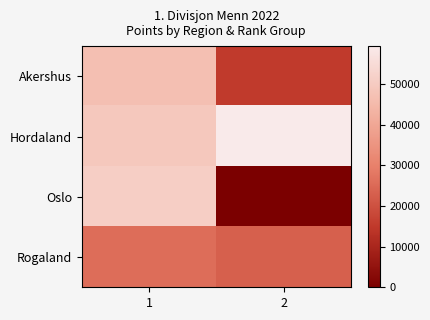

At how many categories does at least one series exceed 18780?

2